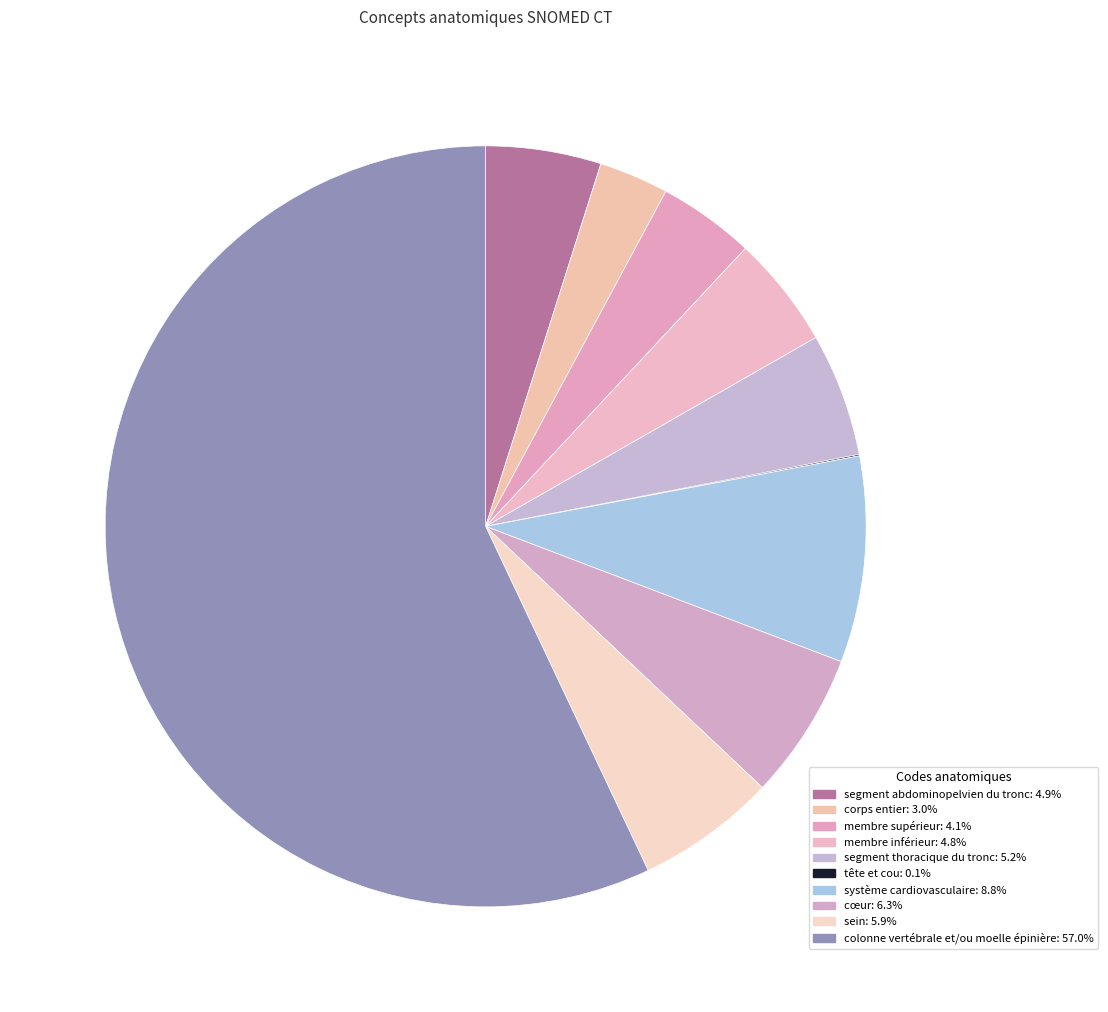

What is the total percentage of membre inférieur and corps entier?

7.7%